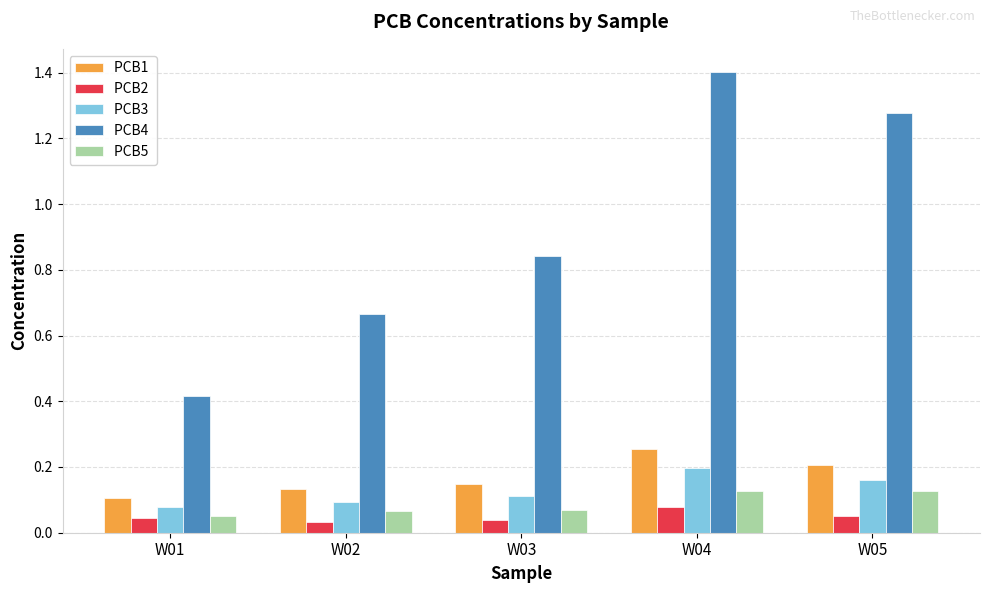

What is the greatest value displayed?

1.4